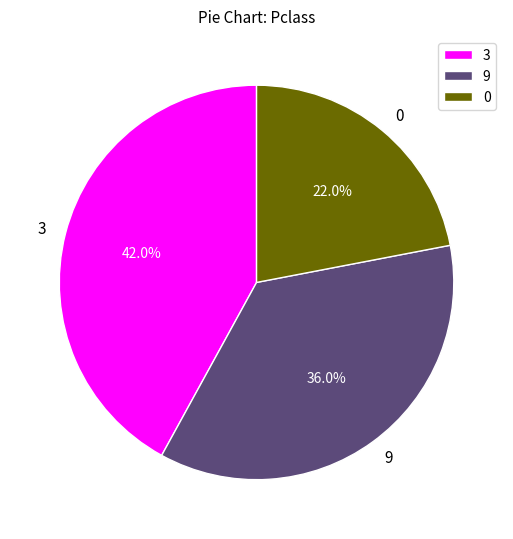

Approximately how many times larger is the value at 9 compared to 0?

1.6